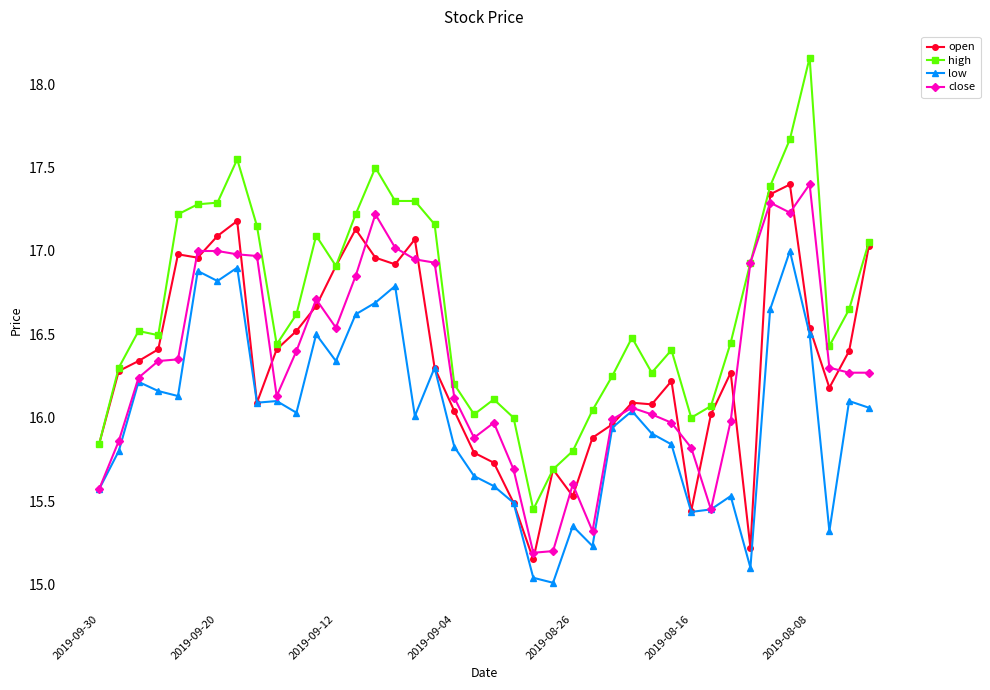

True or false: high and low intersect in this chart.

False